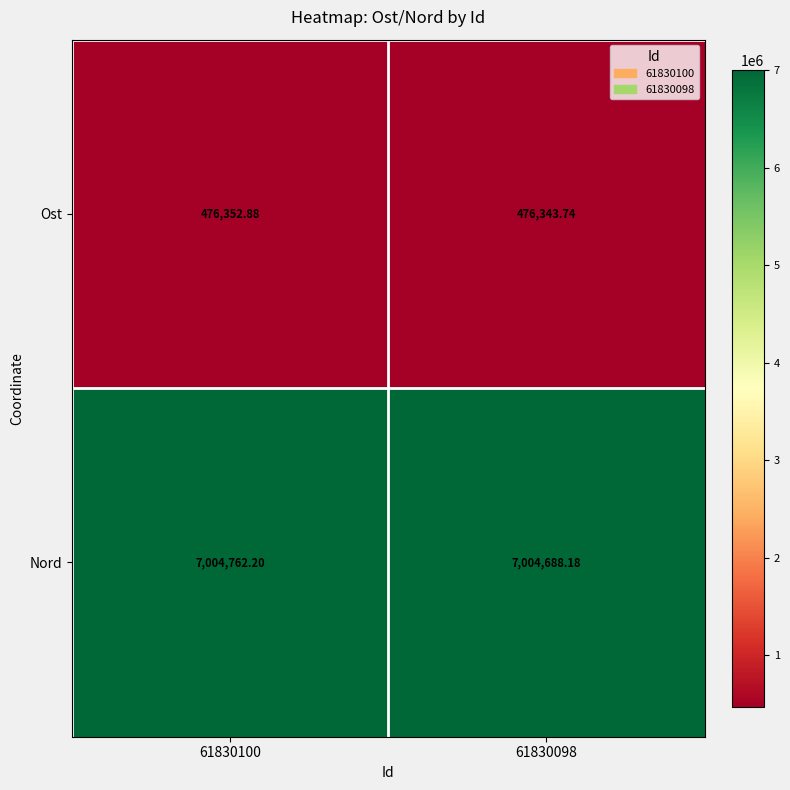

Is the value of Ost at 61830100 greater than the value of Nord at 61830098?

No